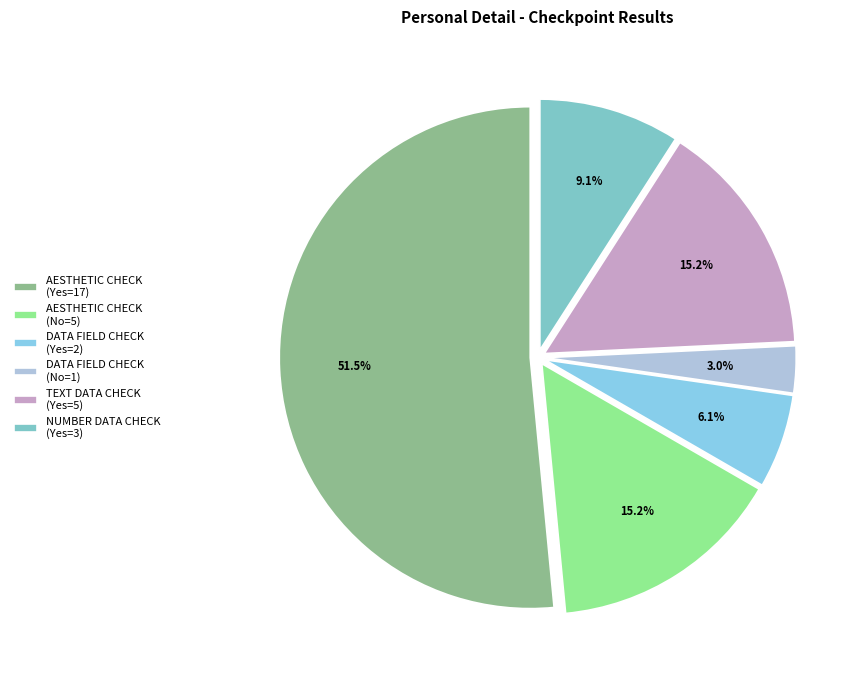

Is there a majority slice in this chart?

Yes